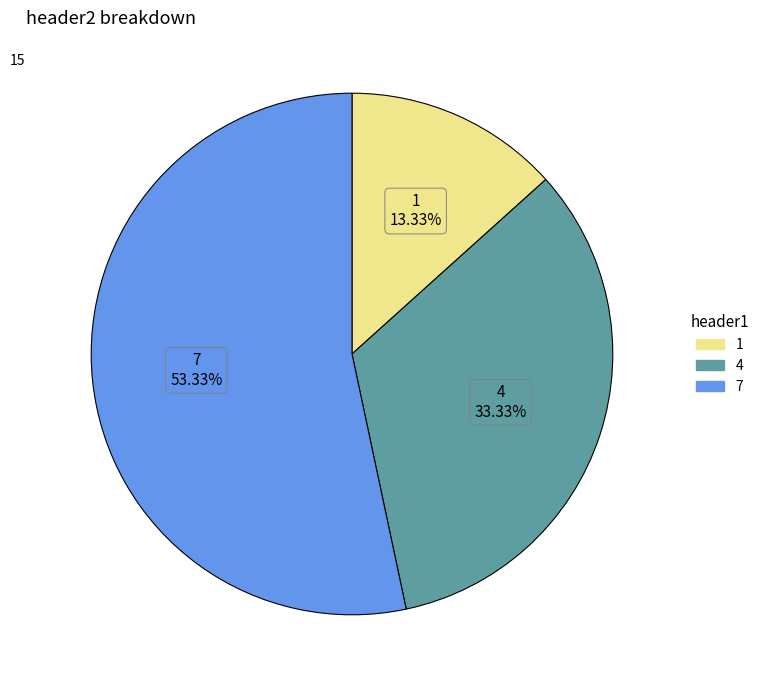

Approximately how many times larger is the value at 4 compared to 7?

0.6